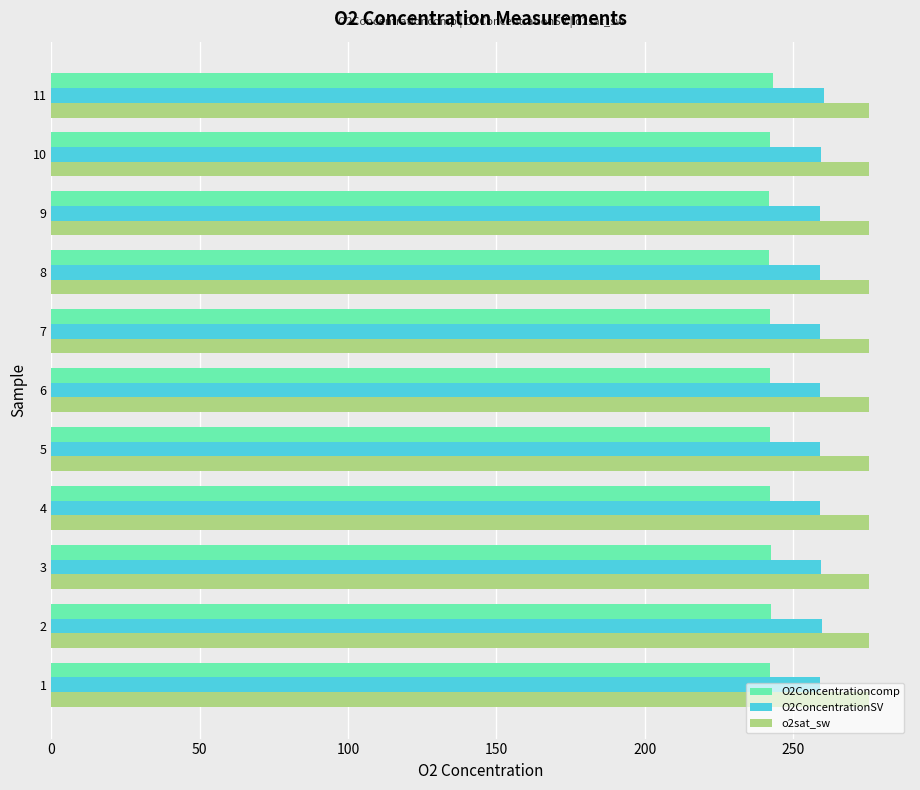

The O2ConcentrationSV series shows 447.2 at 9. True or false?

False